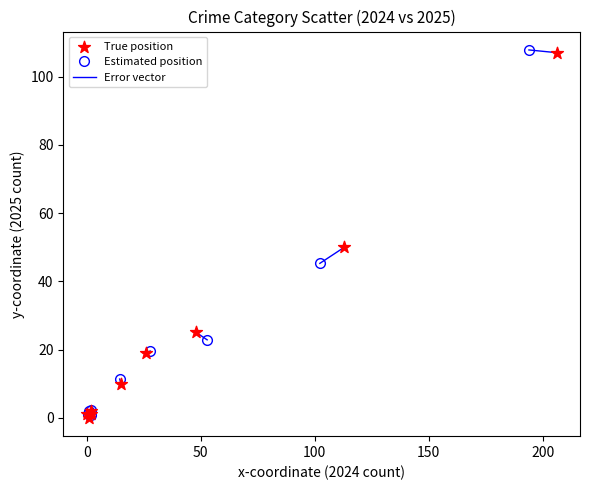

What Y value in the scatter plot is closest to 53?

50